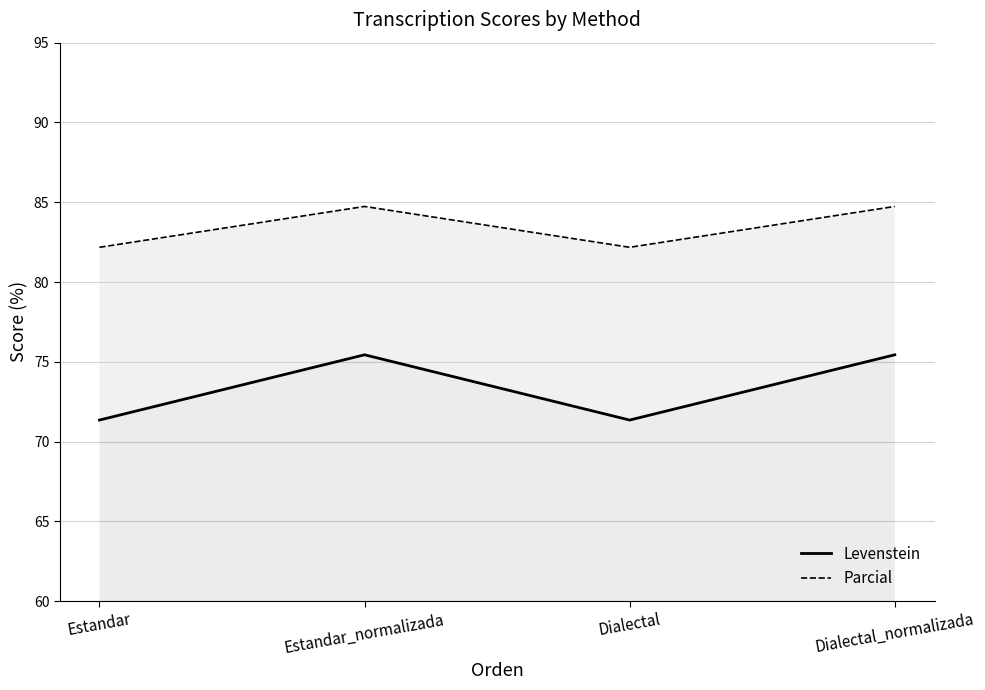

How many interior local peaks does the Levenstein series have?

1